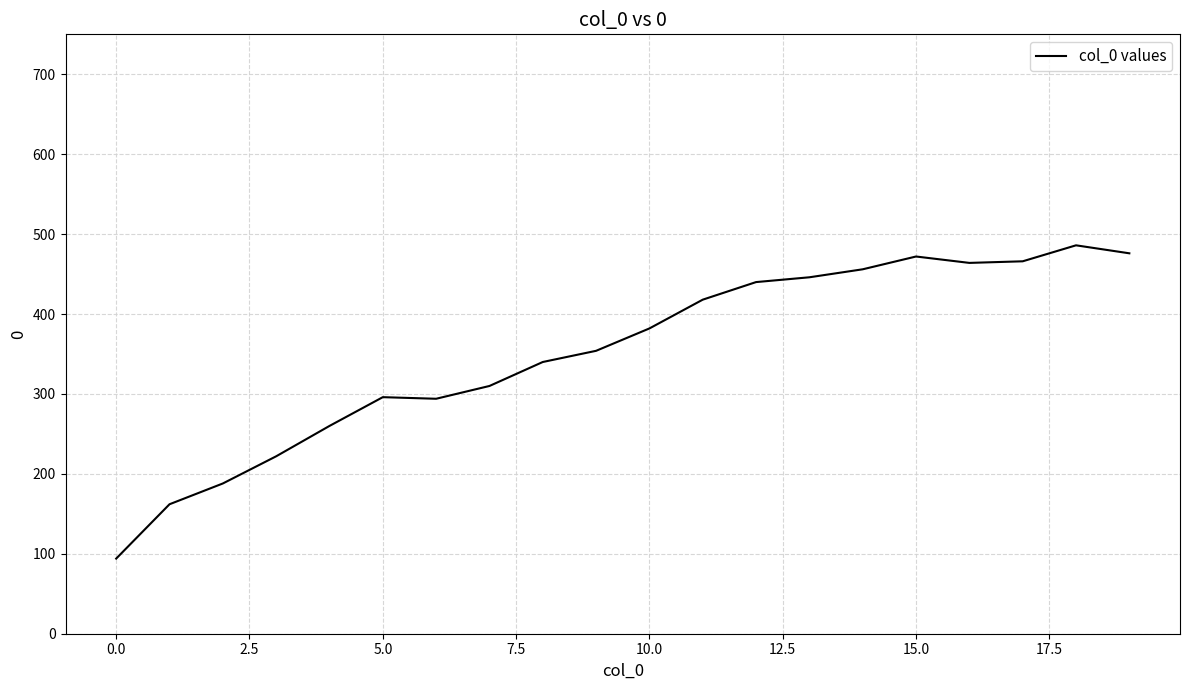

What is the difference between the second highest and second lowest values?

314